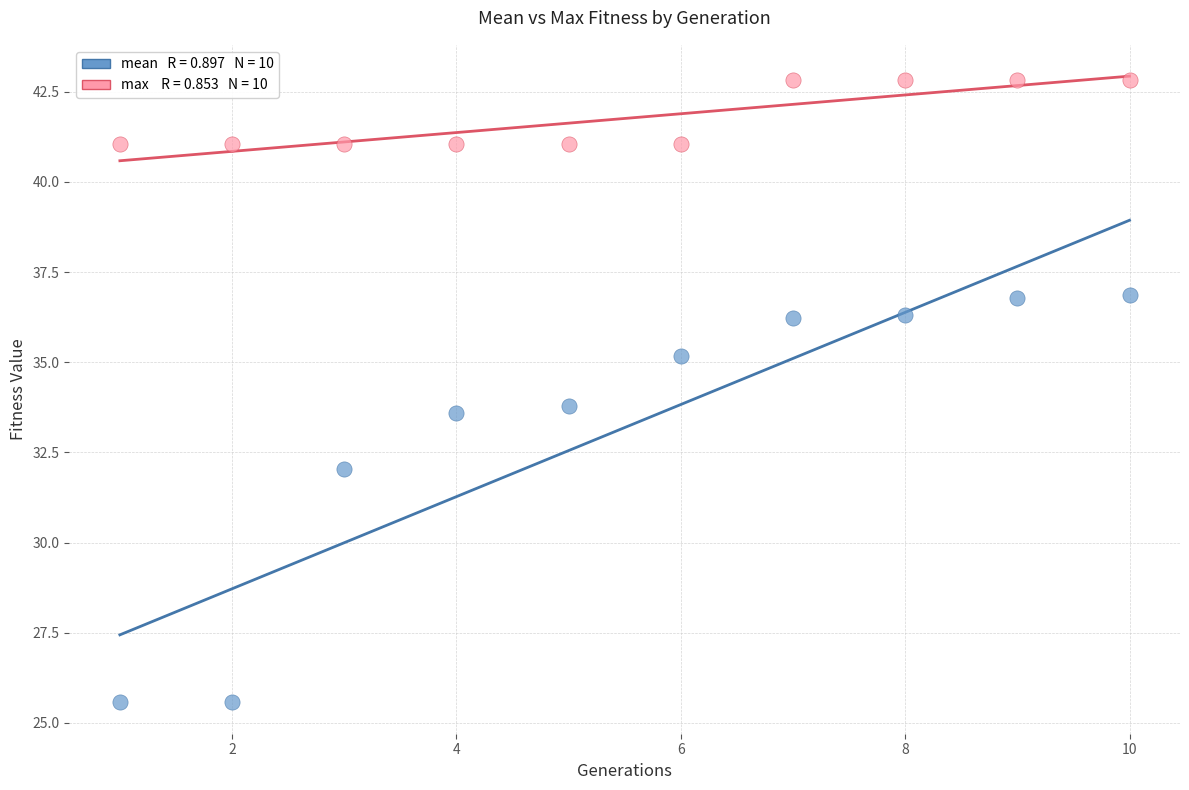

Across all data points, what is the range of X values (max minus min)?

9.0